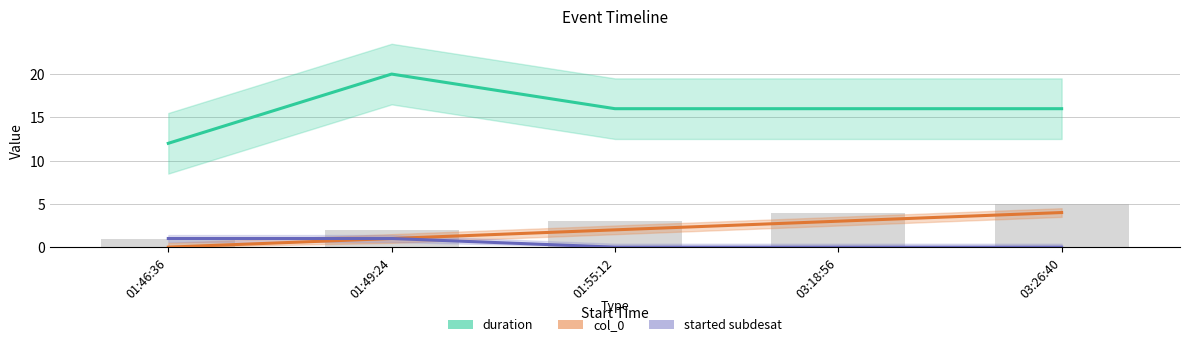

Are the bars horizontal?

No